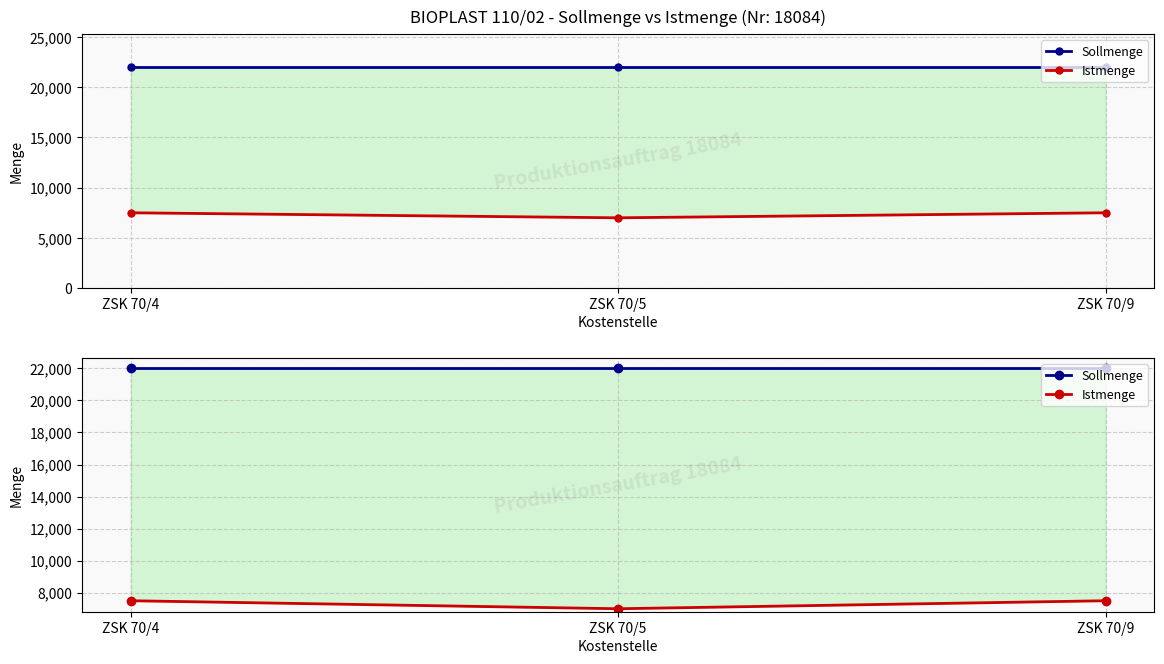

List the labels in order of Istmenge value, smallest first.

ZSK 70/5, ZSK 70/4, ZSK 70/9